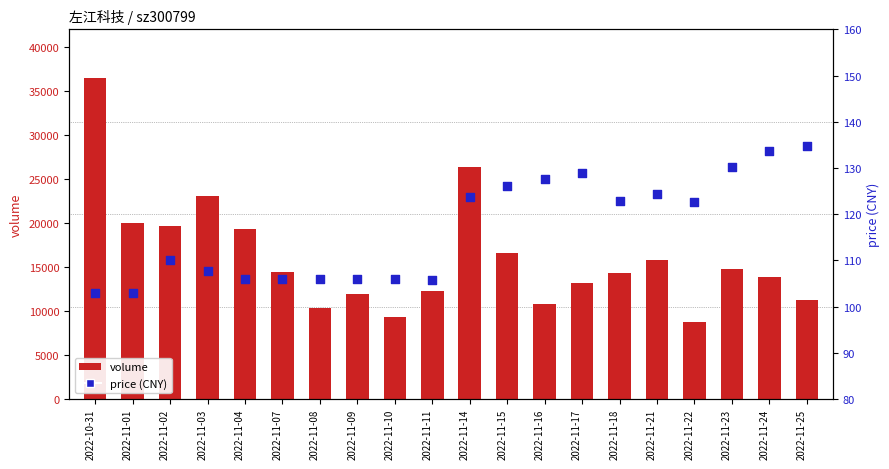

At how many categories does at least one series exceed 6411?

20